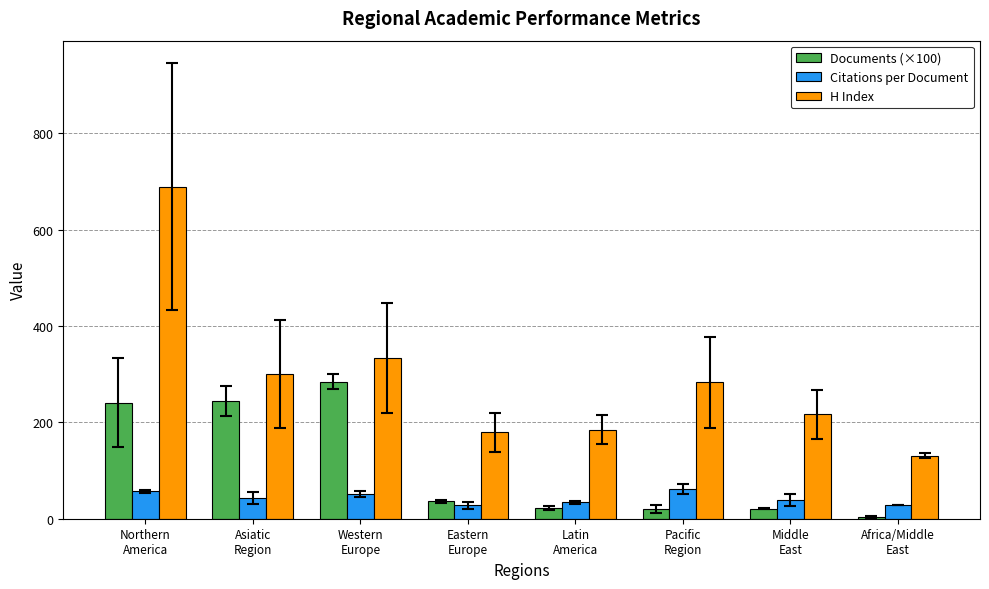

At Asiatic
Region, list the series in order from largest to smallest.

H Index, Documents (×100), Citations per Document